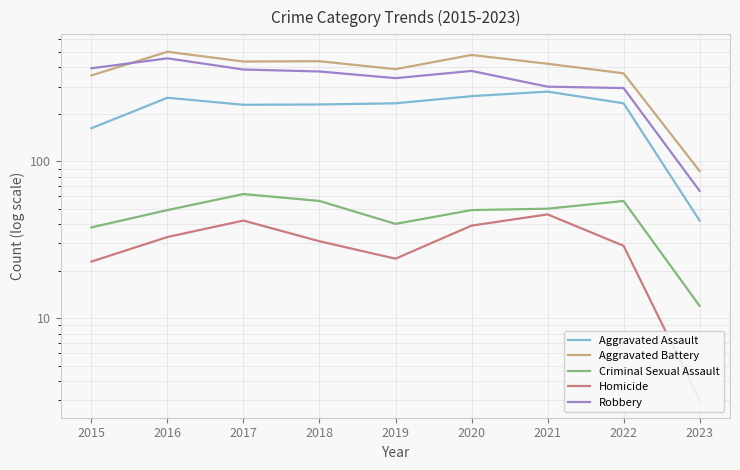

True or false: Homicide and Criminal Sexual Assault intersect in this chart.

False